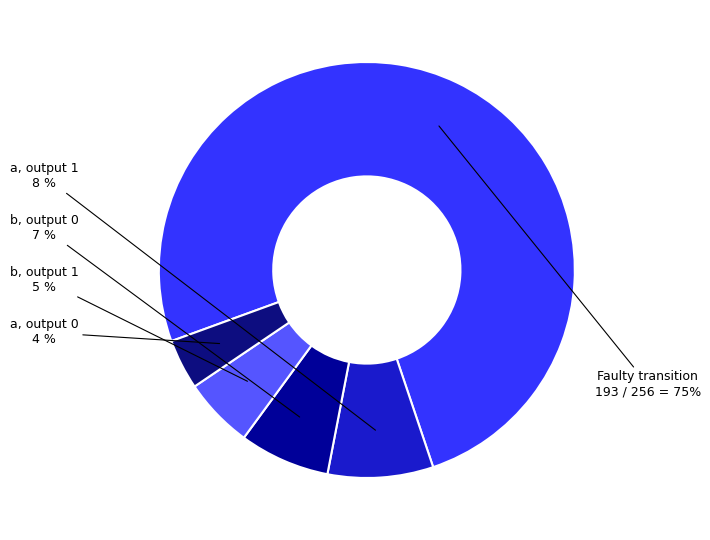

How many segments does this pie chart have?

5